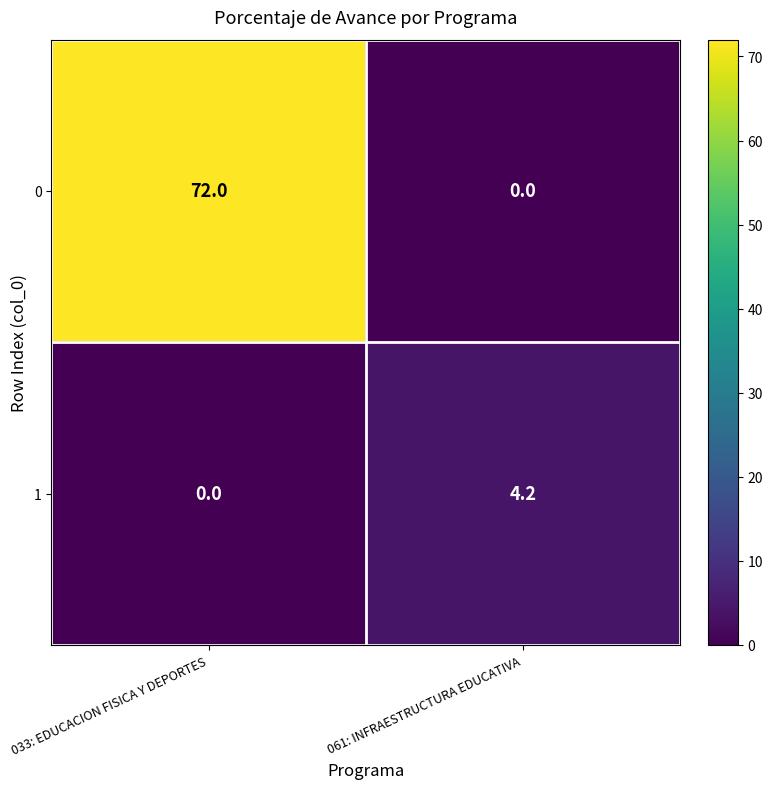

Rank the series at 033: EDUCACION FISICA Y DEPORTES from lowest to highest value.

1, 0